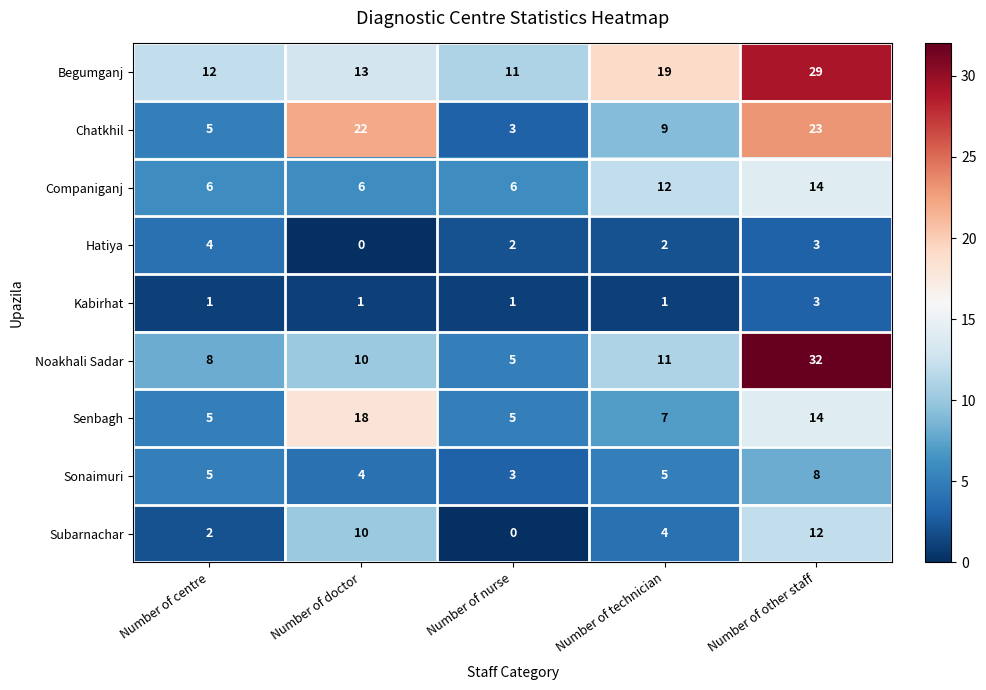

Where does the Subarnachar series first go above 4?

Number of doctor